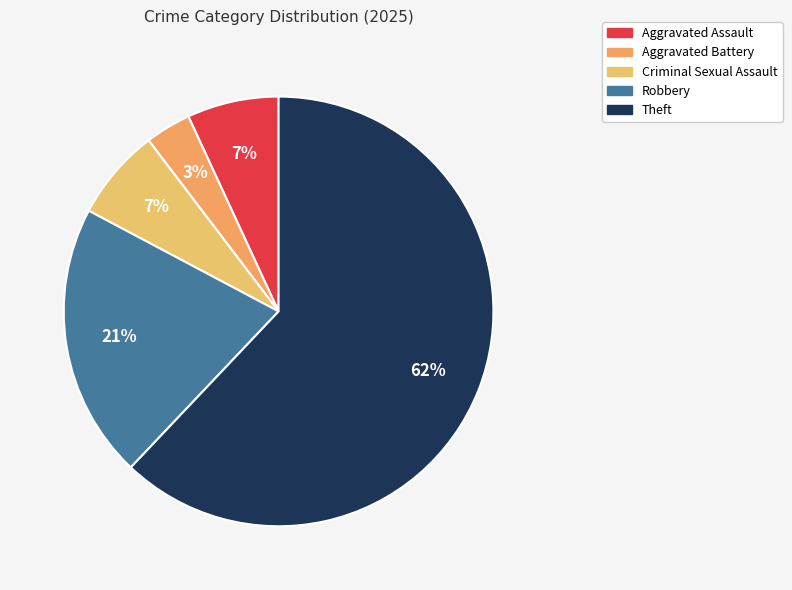

Is there a majority slice in this chart?

Yes